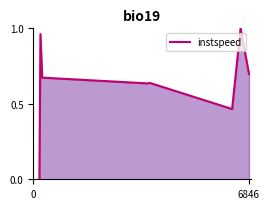

True or false: the data has more than 1 interior local peaks.

True